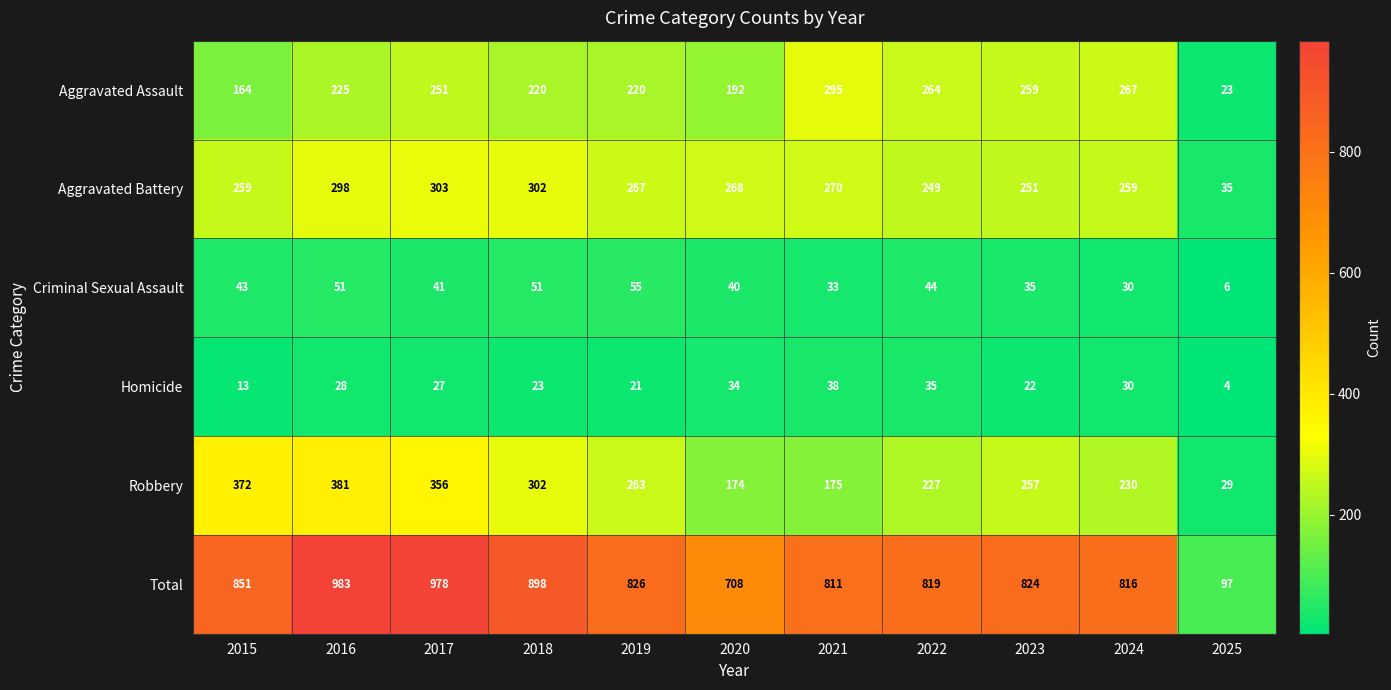

What is the sum of the Criminal Sexual Assault values at 2019 and 2021?

88